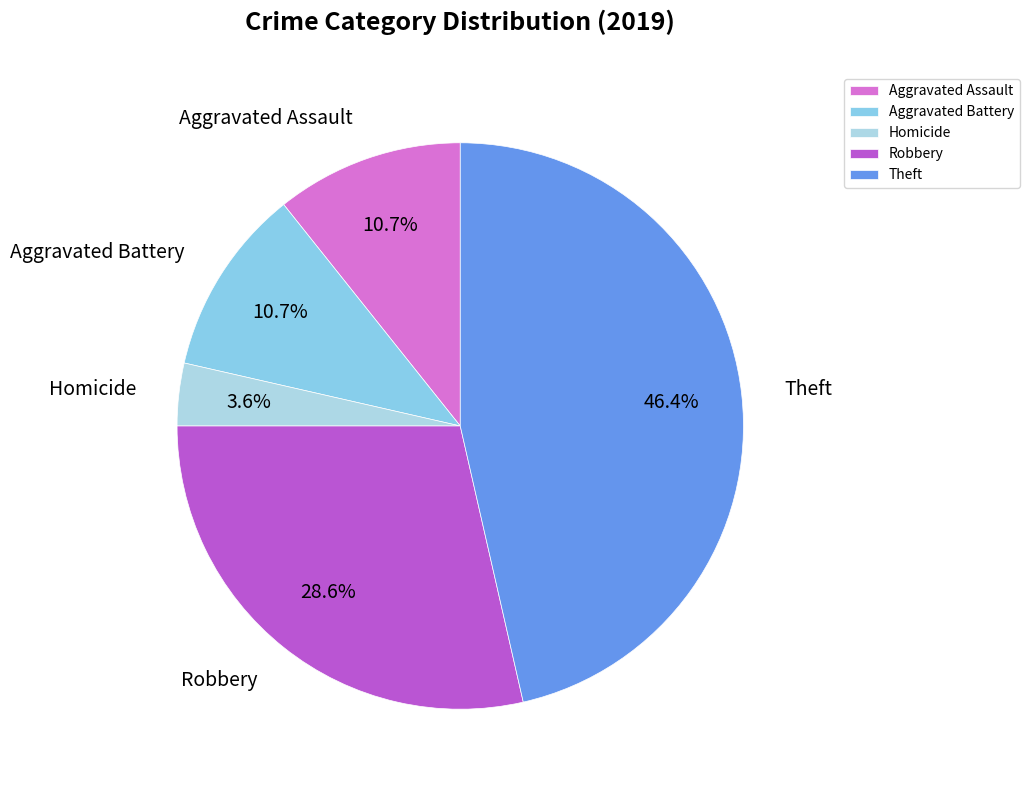

Does any single category account for the majority?

No